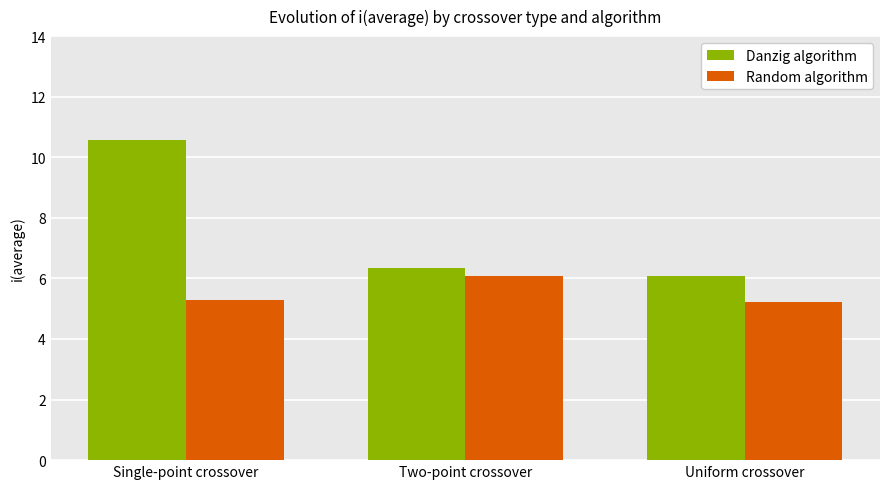

Is the value of Danzig algorithm at Two-point crossover greater than the value of Random algorithm at Uniform crossover?

Yes